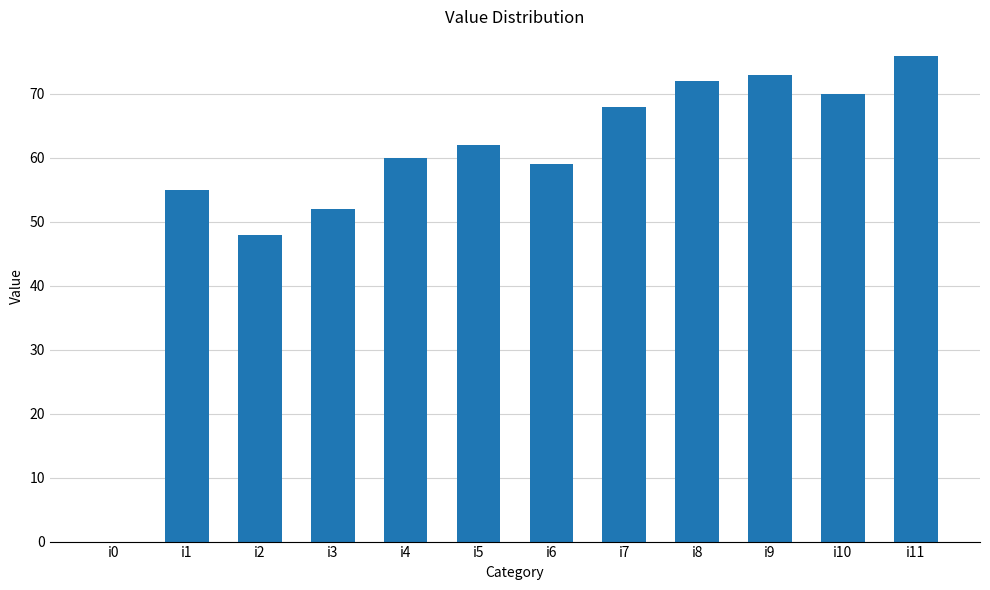

The value at i3 is 33. True or false?

False